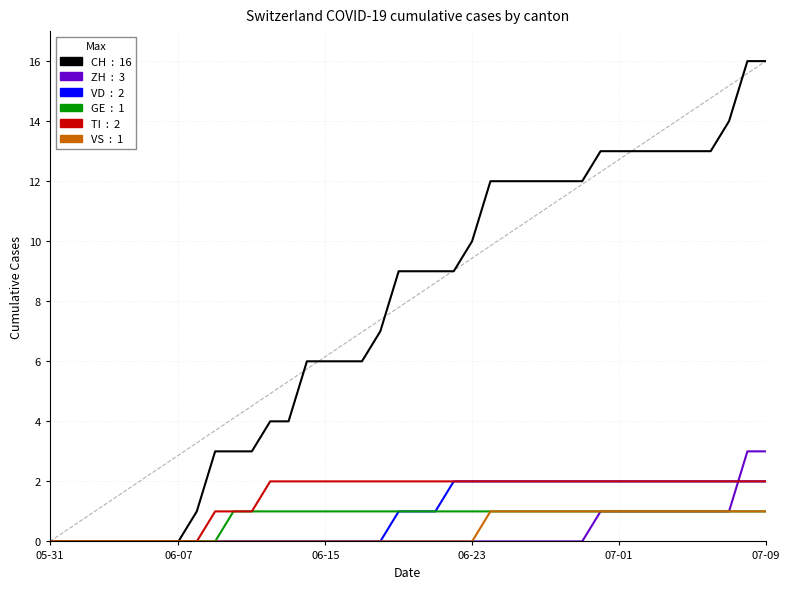

What is the maximum value shown in the chart?

16